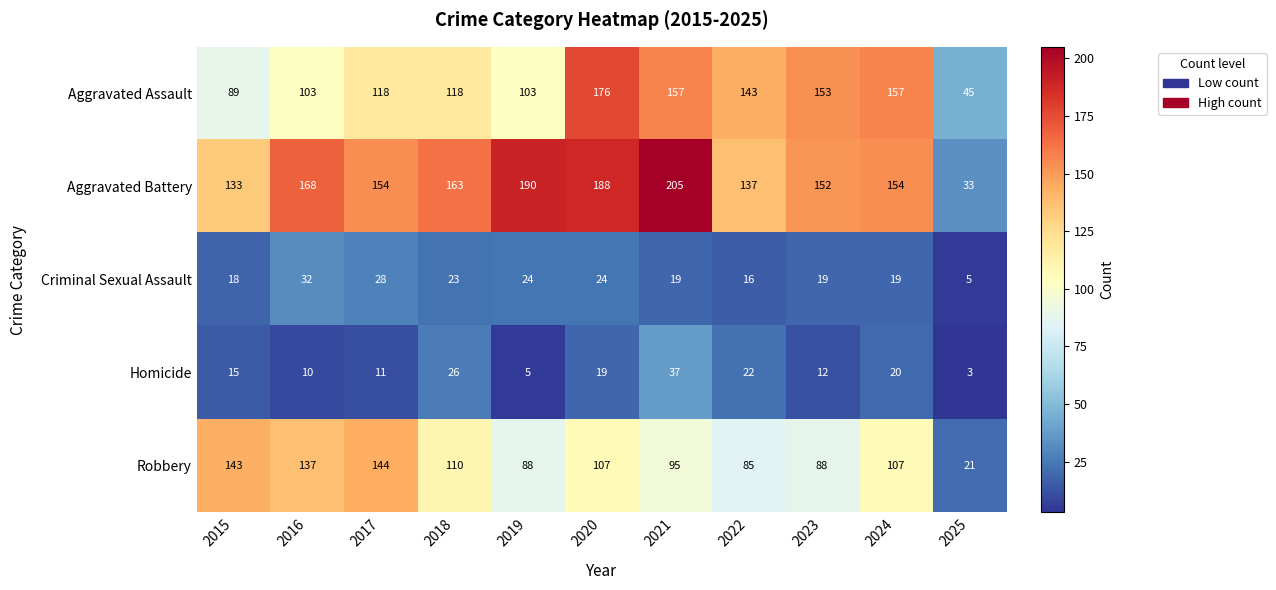

What is the sum of the Homicide values at 2021 and 2023?

49